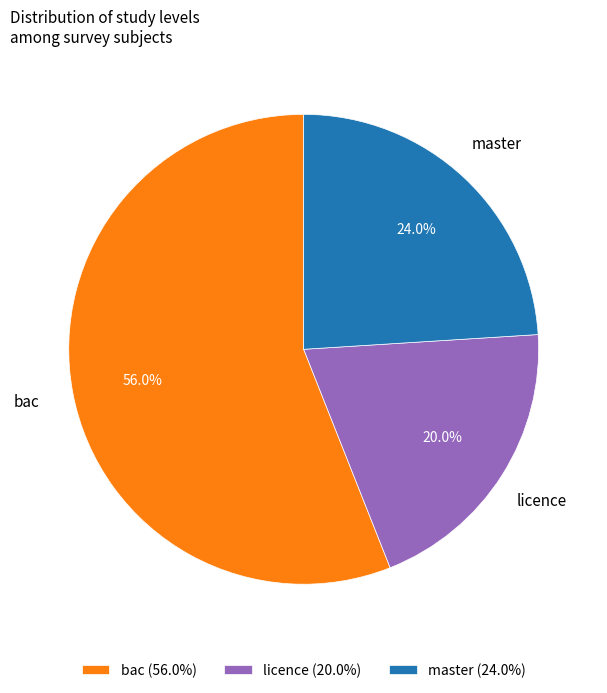

To the nearest percent, what is the difference between the largest and smallest slice percentages?

36%